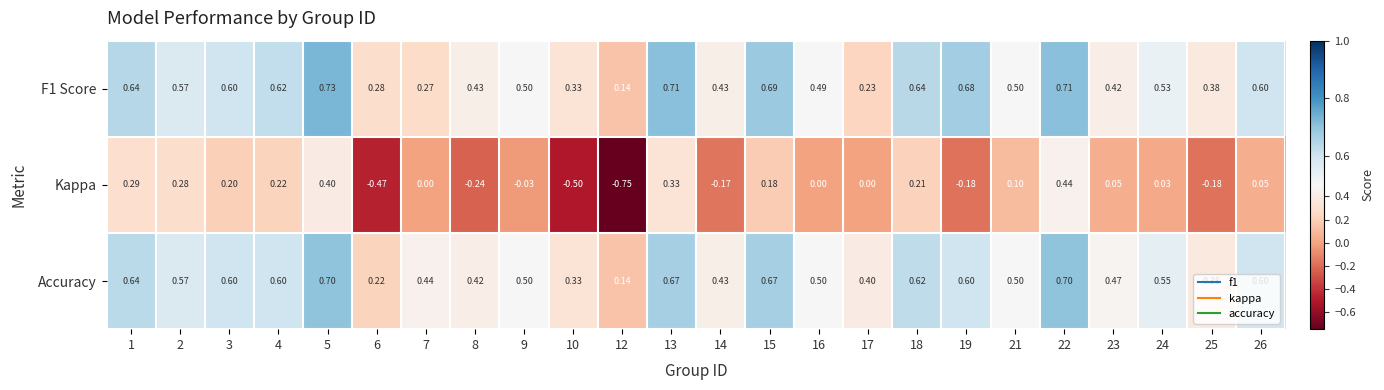

What is the greatest value displayed?

0.7